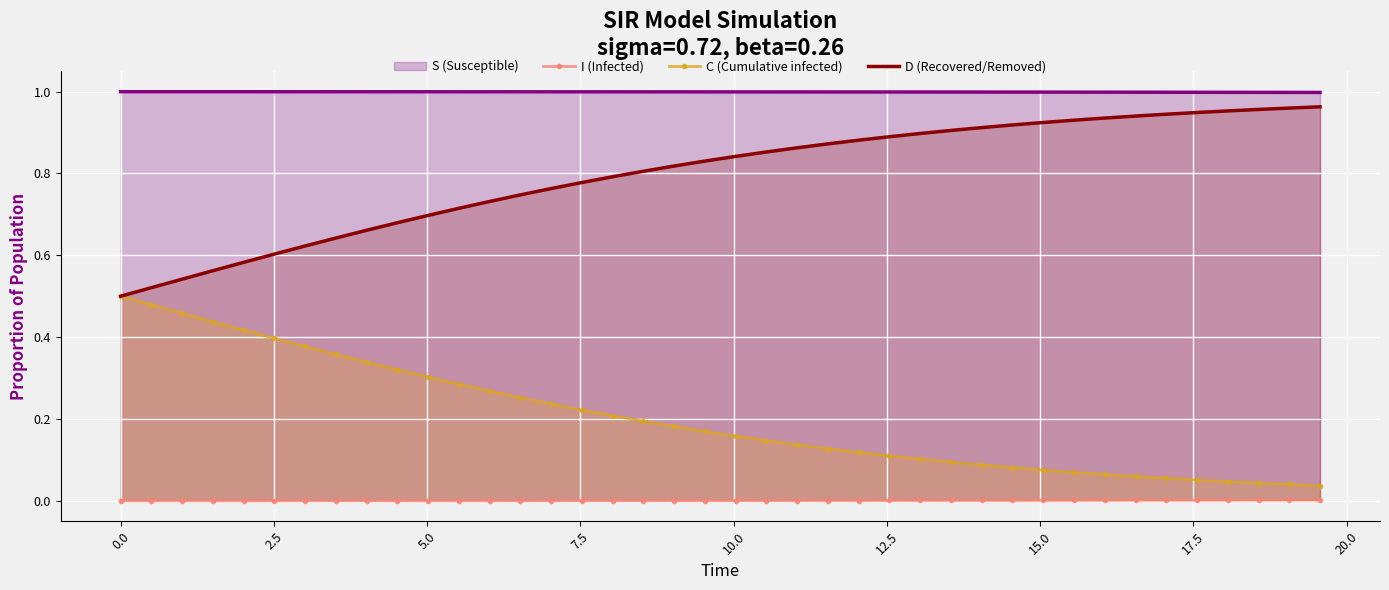

Reading right to left, transcribe all the data shown in this chart.

S (Susceptible): 1.0	1.0	1.0	1.0	1.0	1.0	1.0	1.0	1.0	1.0	1.0	1.0	1.0	1.0	1.0	1.0	1.0	1.0	1.0	1.0	1.0	1.0	1.0	1.0	1.0	1.0	1.0	1.0	1.0	1.0	1.0	1.0	1.0	1.0	1.0	1.0	1.0	1.0	1.0	1.0
I (Infected): 0.0	0.0	0.0	0.0	0.0	0.0	0.0	0.0	0.0	0.0	0.0	0.0	0.0	0.0	0.0	0.0	0.0	0.0	0.0	0.0	0.0	0.0	0.0	0.0	0.0	0.0	0.0	0.0	0.0	0.0	0.0	0.0	0.0	0.0	0.0	0.0	0.0	0.0	0.0	0.0
C (Cumulative infected): 0.0	0.0	0.0	0.0	0.1	0.1	0.1	0.1	0.1	0.1	0.1	0.1	0.1	0.1	0.1	0.1	0.1	0.1	0.1	0.2	0.2	0.2	0.2	0.2	0.2	0.2	0.3	0.3	0.3	0.3	0.3	0.3	0.4	0.4	0.4	0.4	0.4	0.5	0.5	0.5
D (Recovered/Removed): 1.0	1.0	1.0	1.0	0.9	0.9	0.9	0.9	0.9	0.9	0.9	0.9	0.9	0.9	0.9	0.9	0.9	0.9	0.9	0.8	0.8	0.8	0.8	0.8	0.8	0.8	0.7	0.7	0.7	0.7	0.7	0.7	0.6	0.6	0.6	0.6	0.6	0.5	0.5	0.5